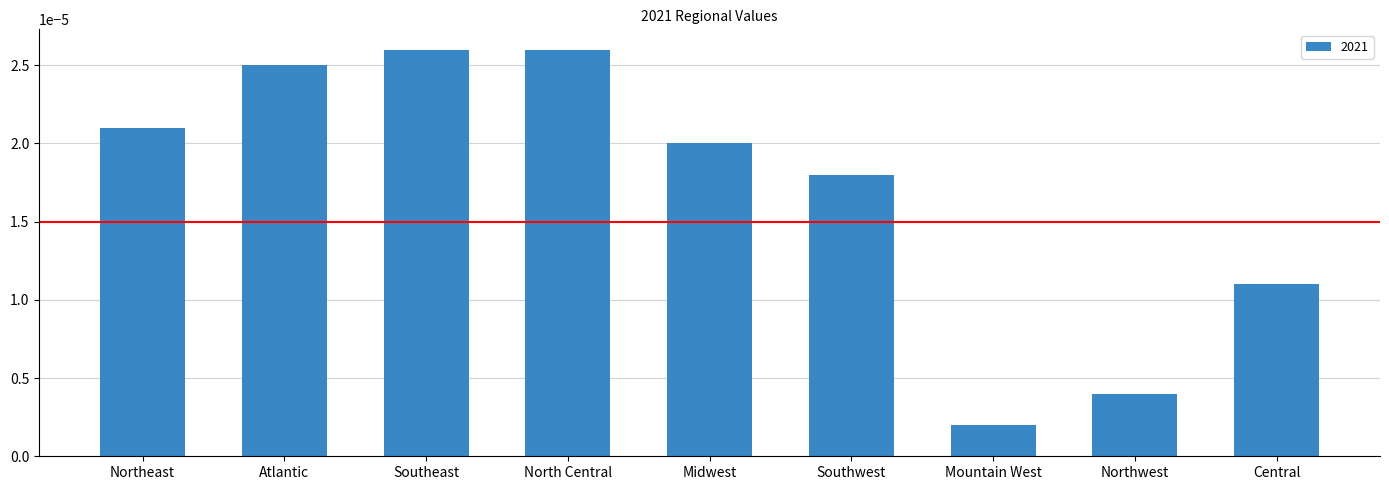

Where is the data nearest to the value 0?

Mountain West